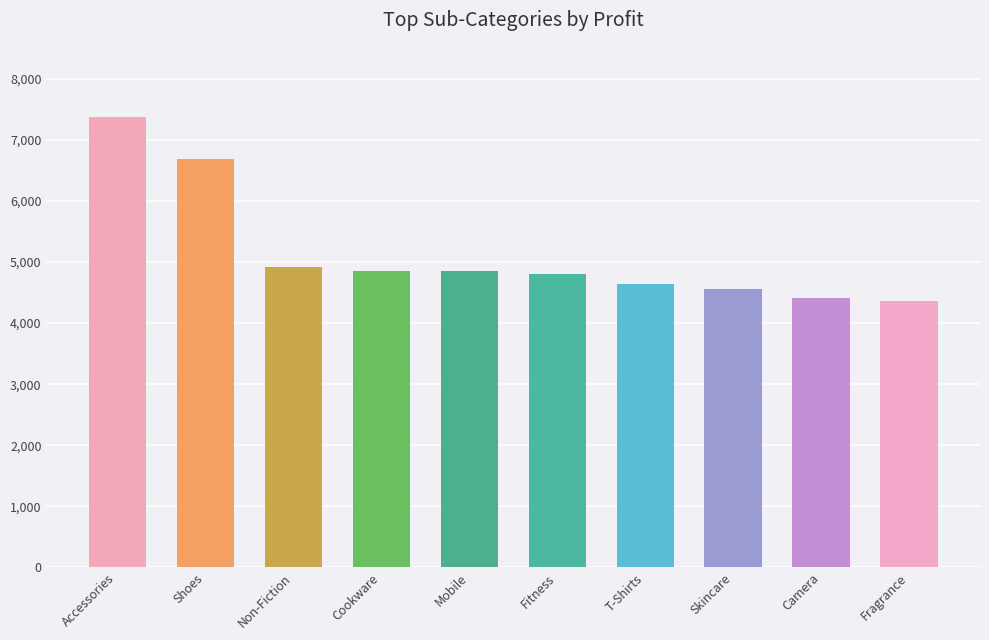

How many data points does each series have?

10